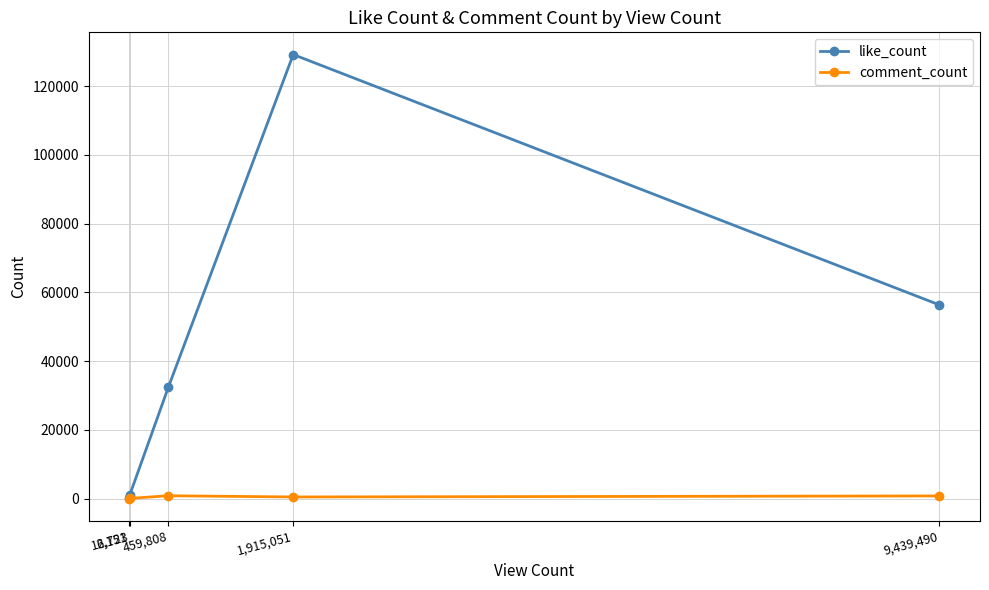

Rank the series by their maximum value, from lowest to highest.

comment_count, like_count